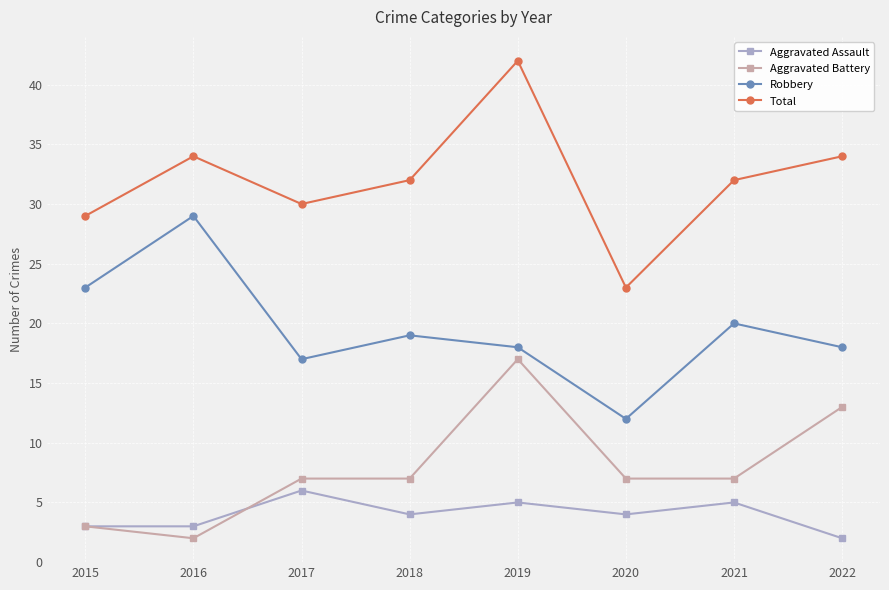

True or false: Aggravated Battery and Total cross at least once.

False